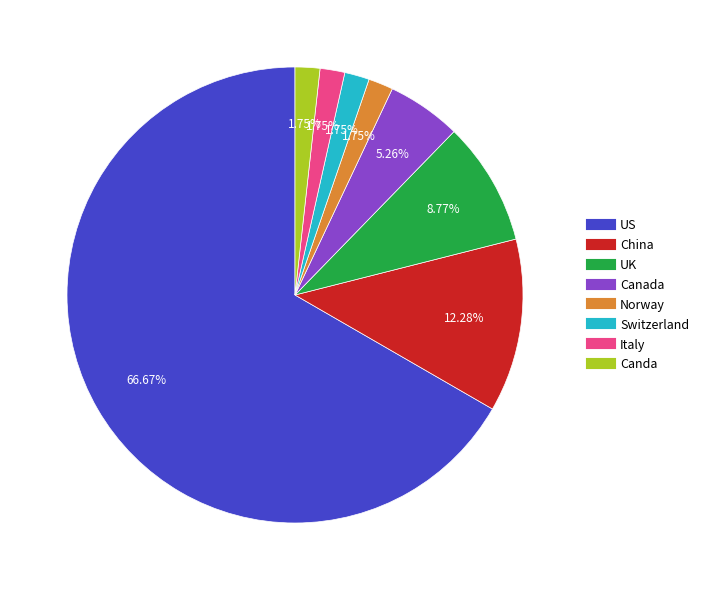

How many slices are in this pie chart?

8